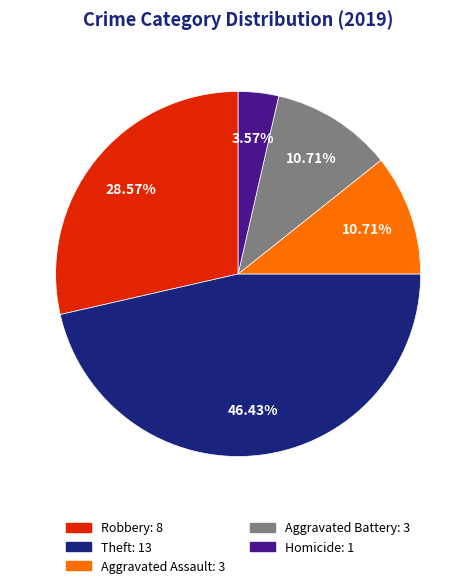

To the nearest percent, what is the average slice percentage?

20%